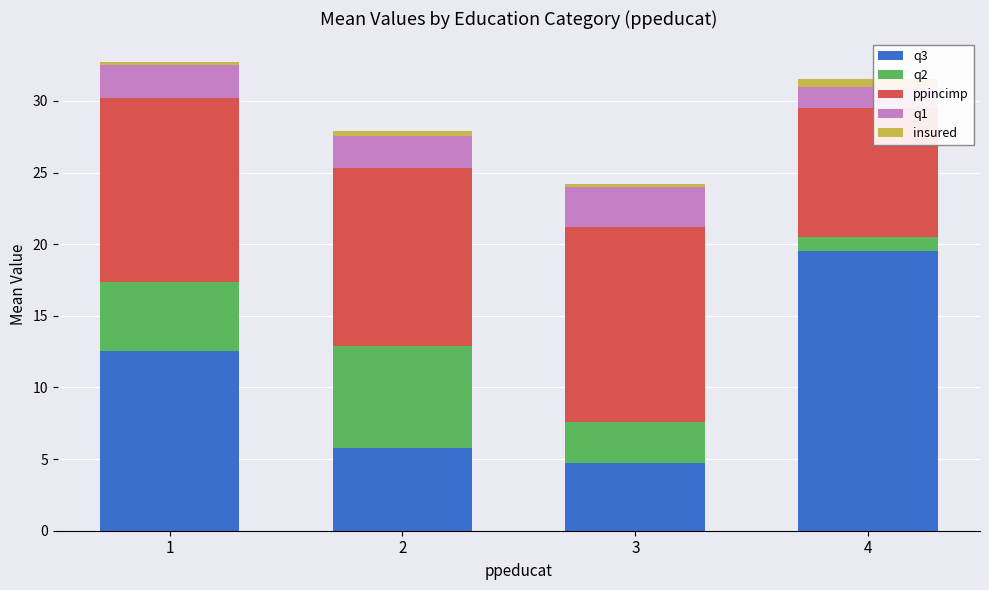

The value of q3 at 1 is 12.6. True or false?

True